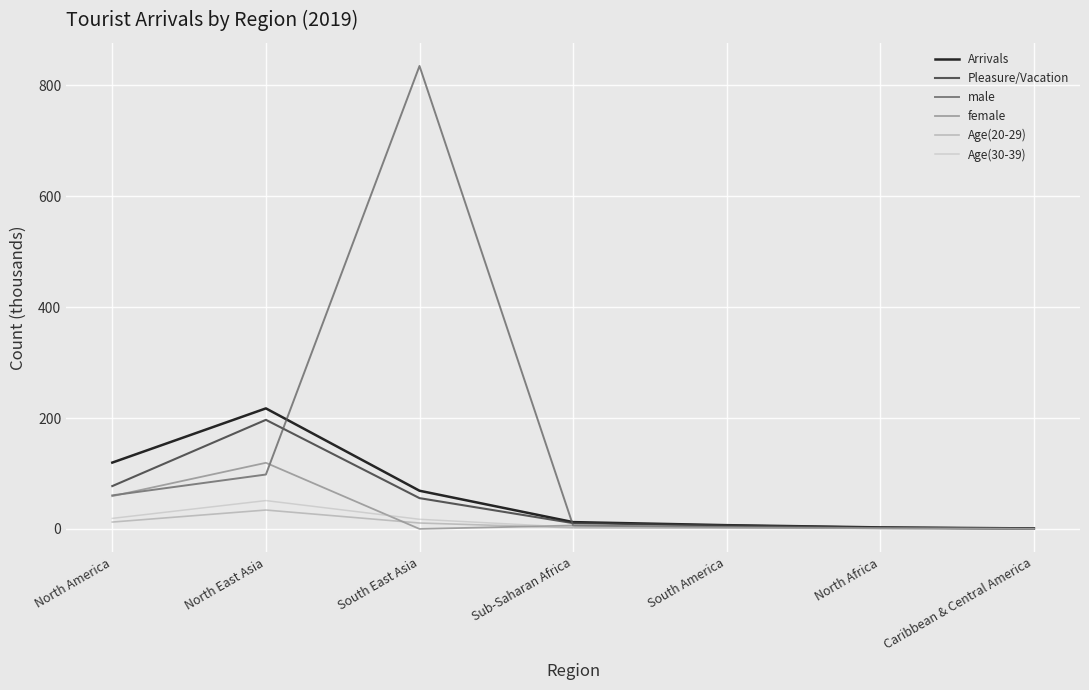

Which series has the largest total across all categories?

male